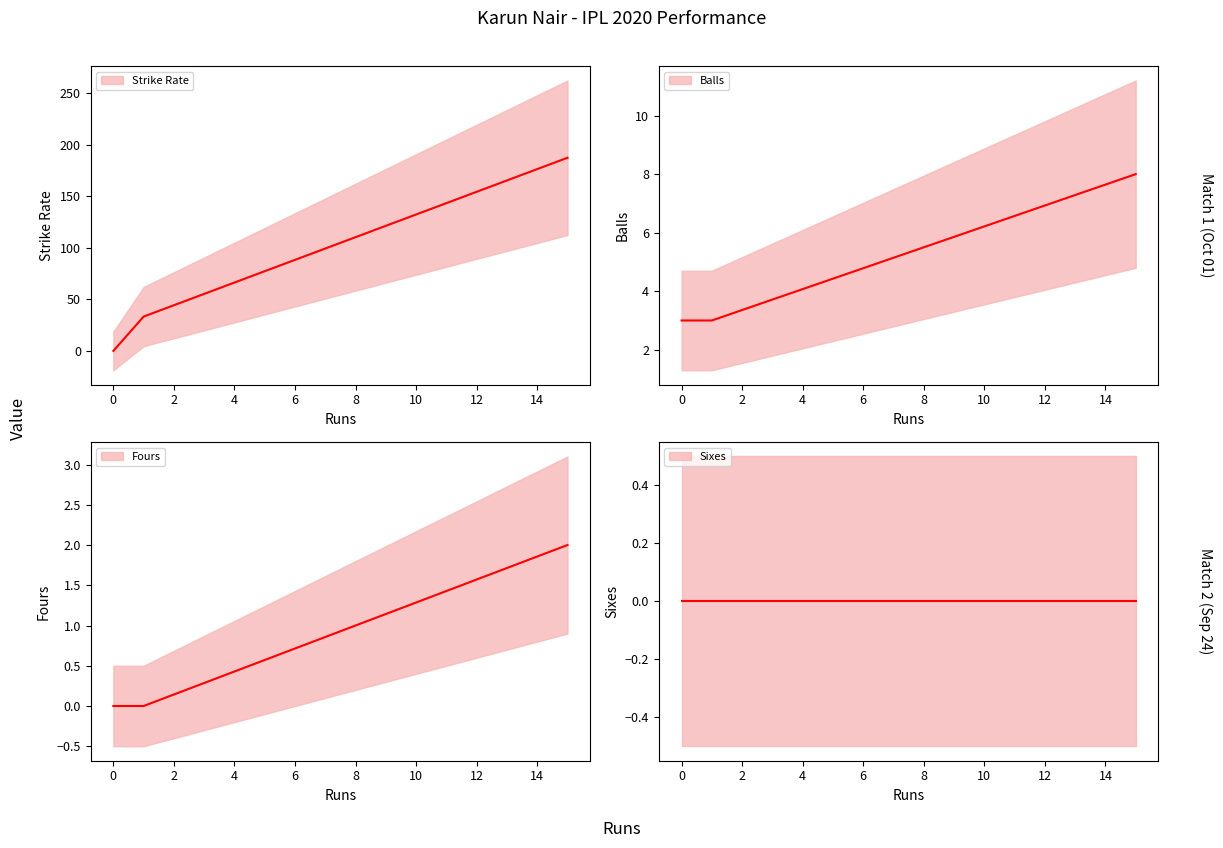

What is the highest value of the Strike Rate series?

187.5